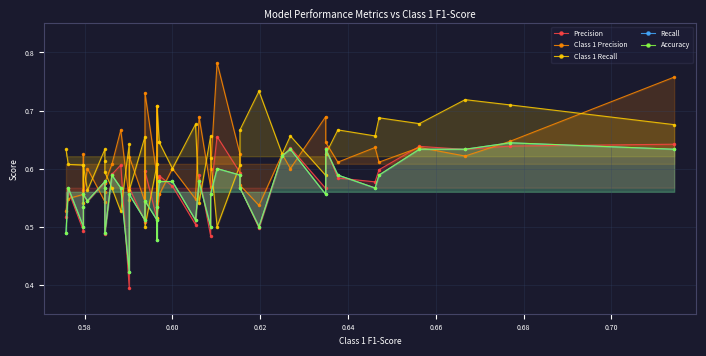

Which series ends up on top after the final intersection of Class 1 Recall and Precision?

Class 1 Recall